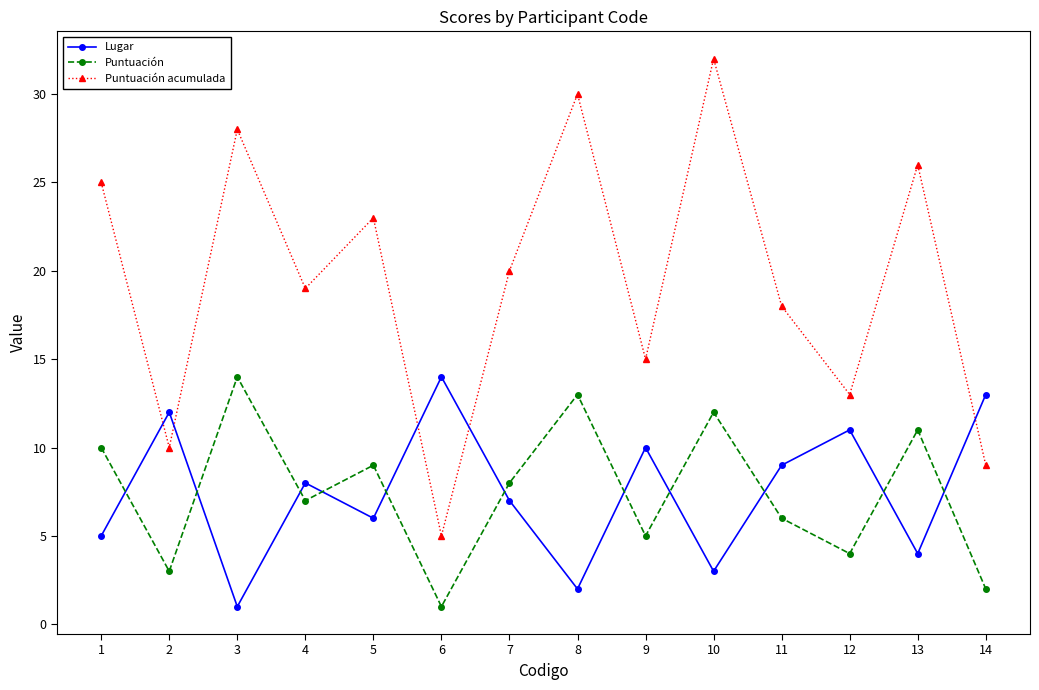

What is the difference between the Lugar values at 14 and 2?

1